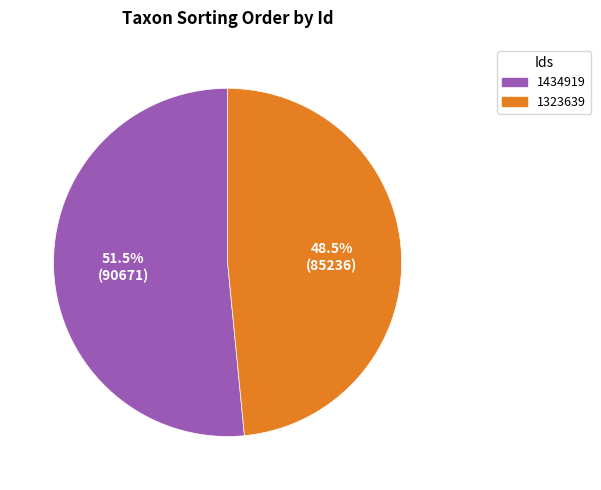

What is the majority slice?

1434919